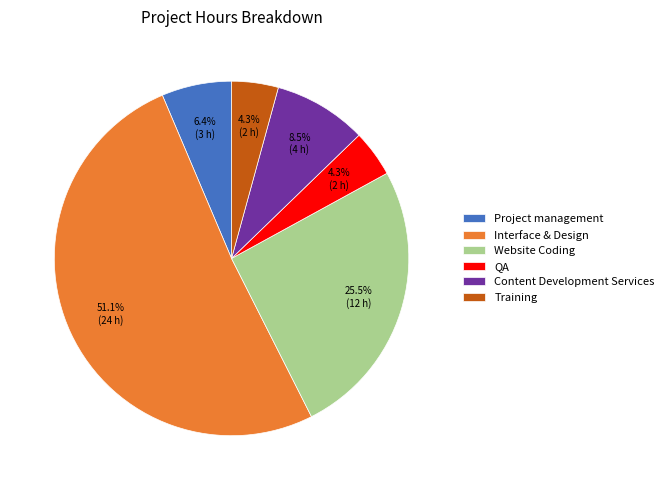

Which slice is the largest?

Interface & Design